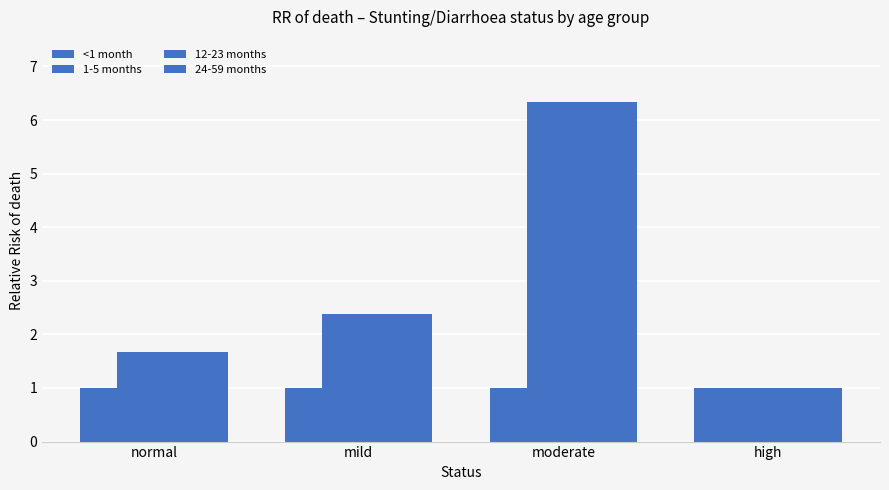

How many data points in 24-59 months are above 2?

2